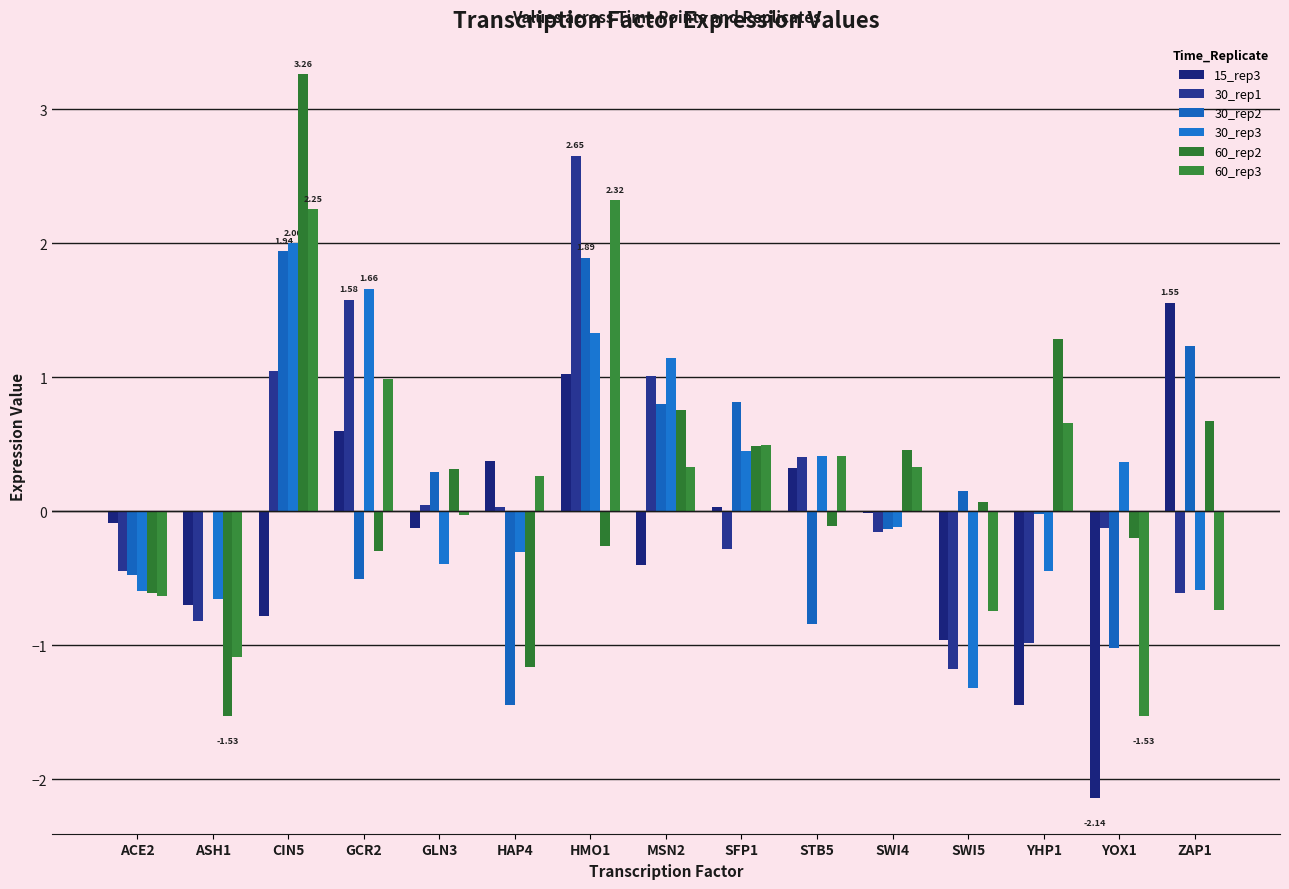

What is the spread (max minus min) of values at YHP1?

2.7